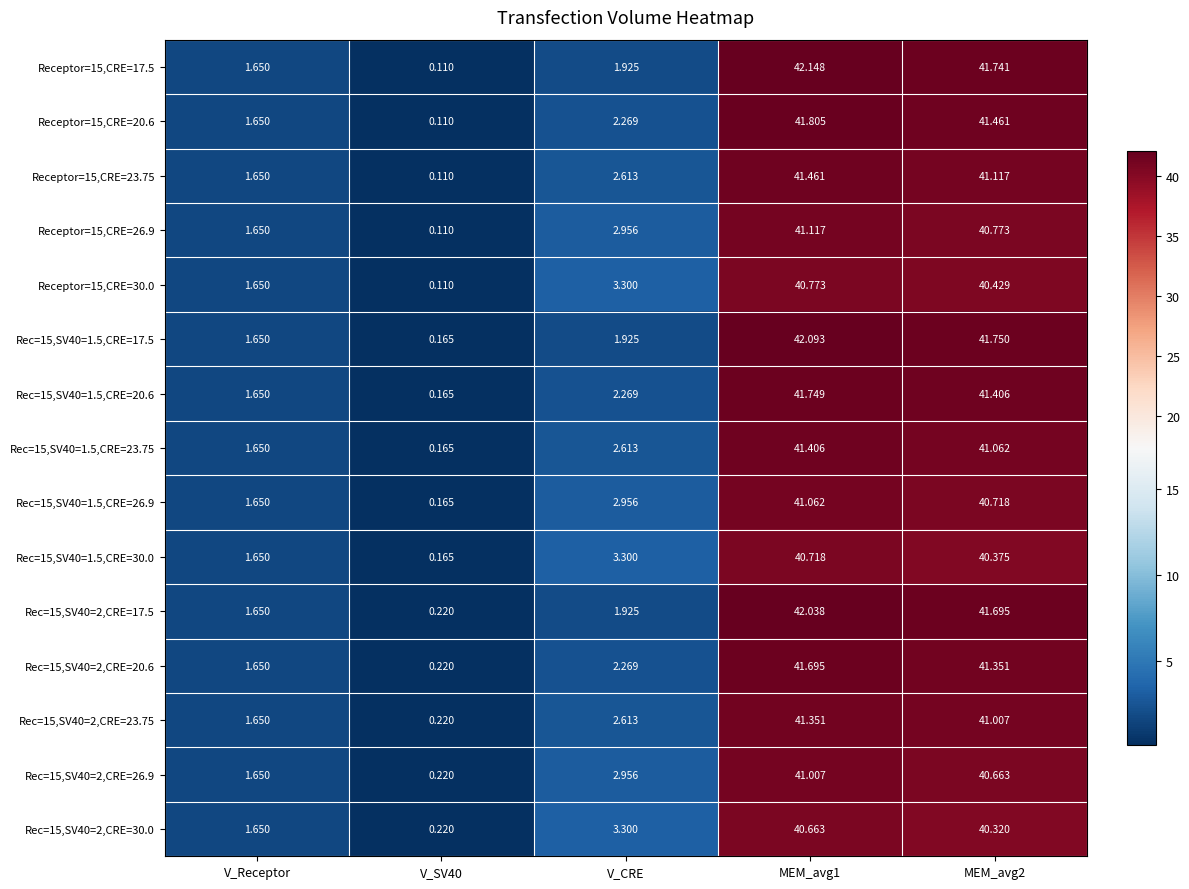

Where does the Rec=15,SV40=2,CRE=17.5 series first go above 1?

V_Receptor